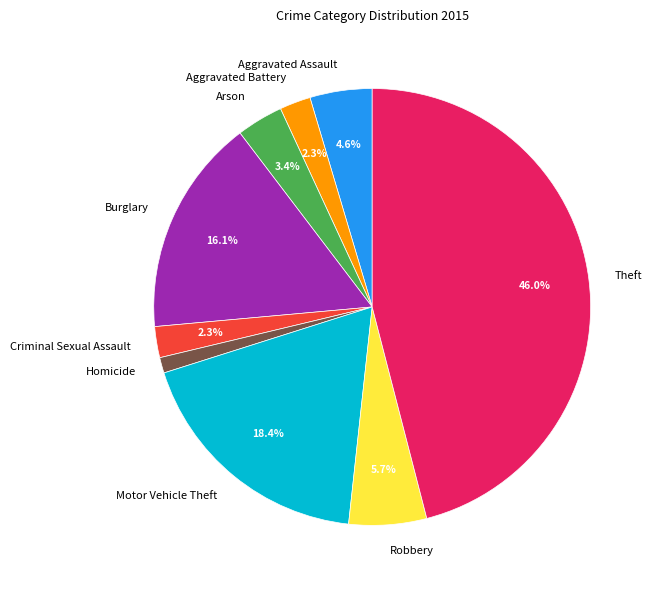

What percentage is NOT represented by Aggravated Assault?

95.4%